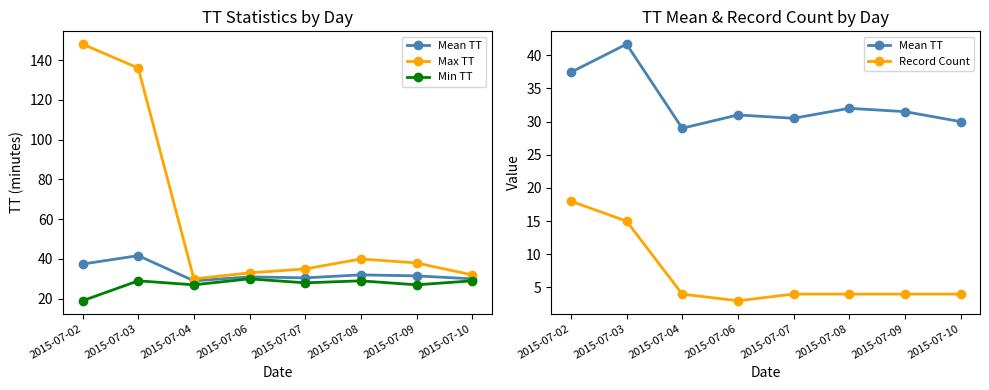

The Record Count series shows 4.0 at 2015-07-10. True or false?

True